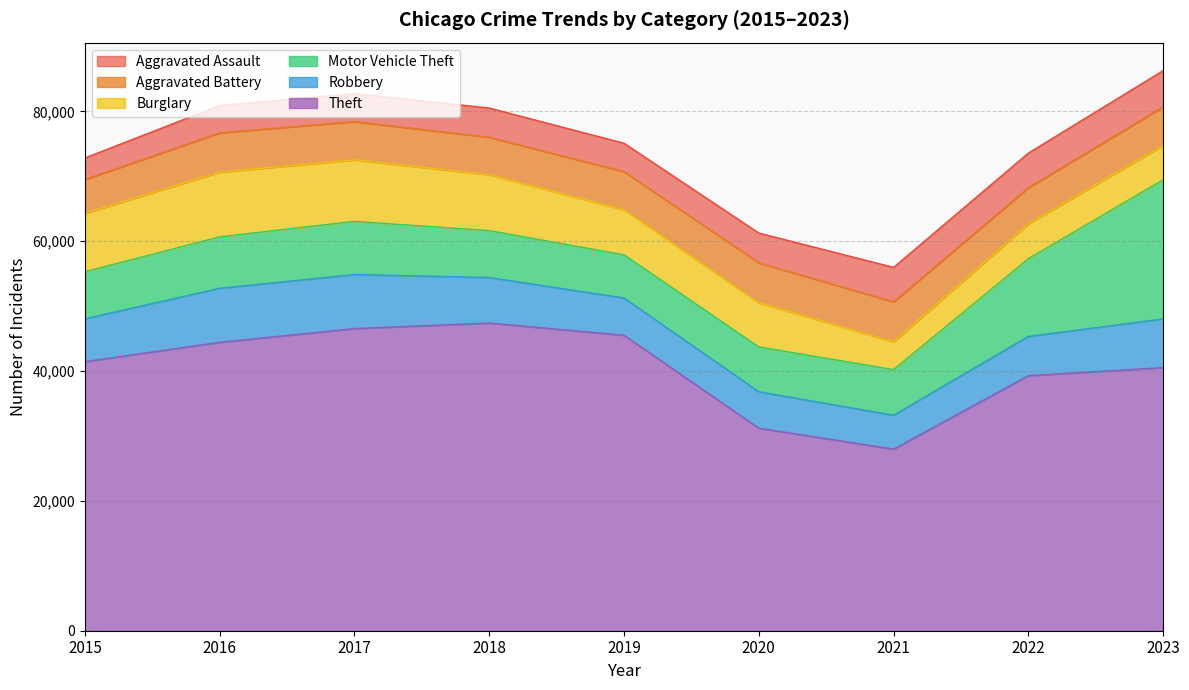

Is it true that Robbery equals 8302 at 2019?

False